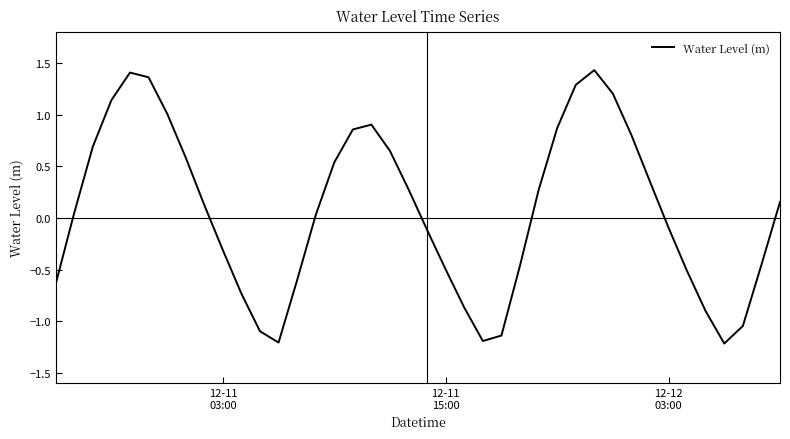

What is the sum of all values?

2.9